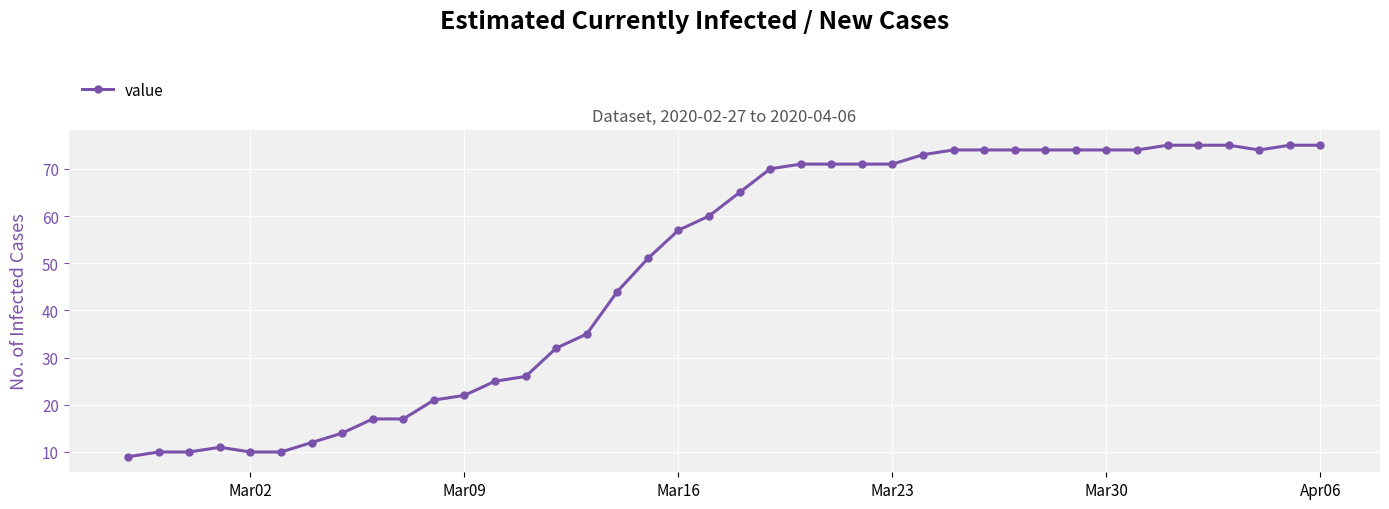

What is the maximum value shown in the chart?

75